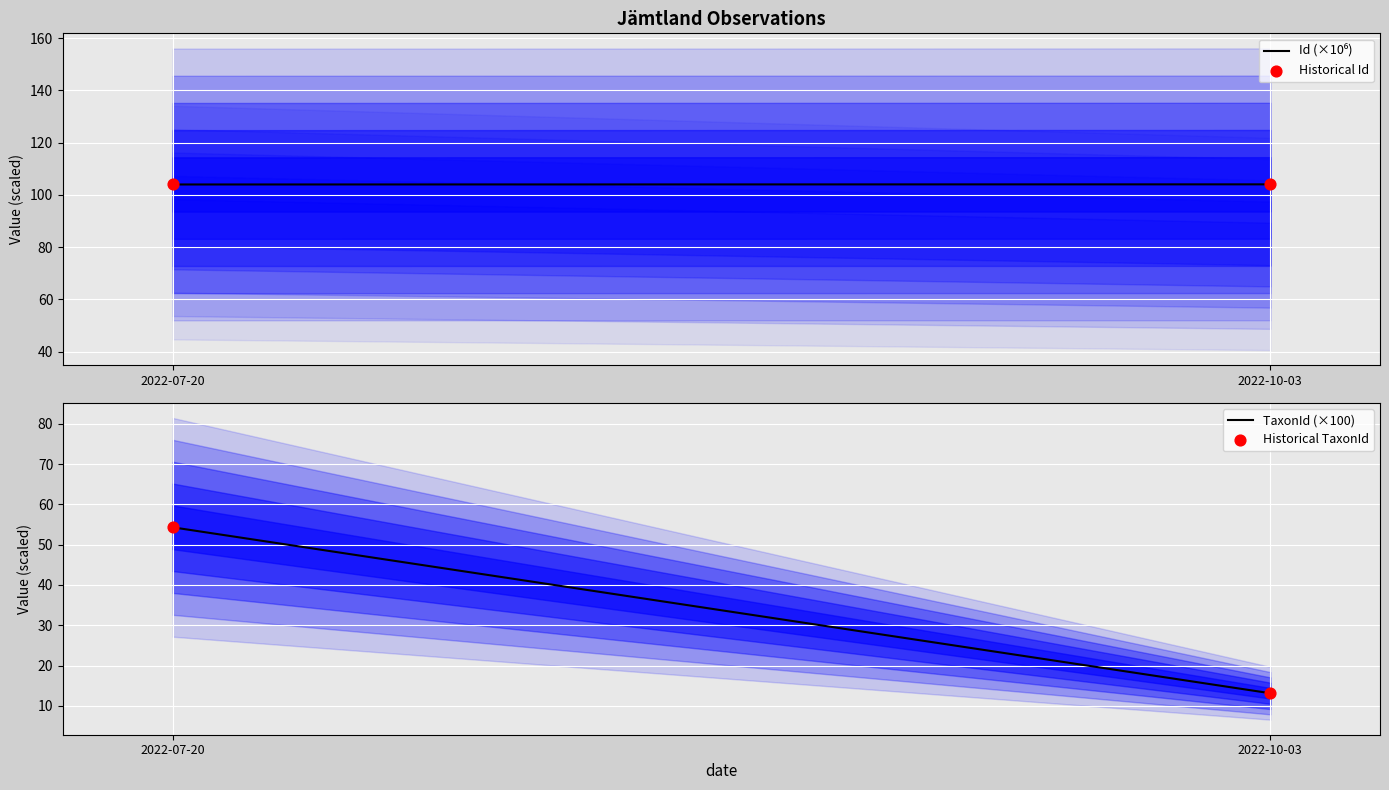

Is the value of Historical TaxonId at 2022-10-03 greater than the value of Historical Id at 2022-07-20?

No